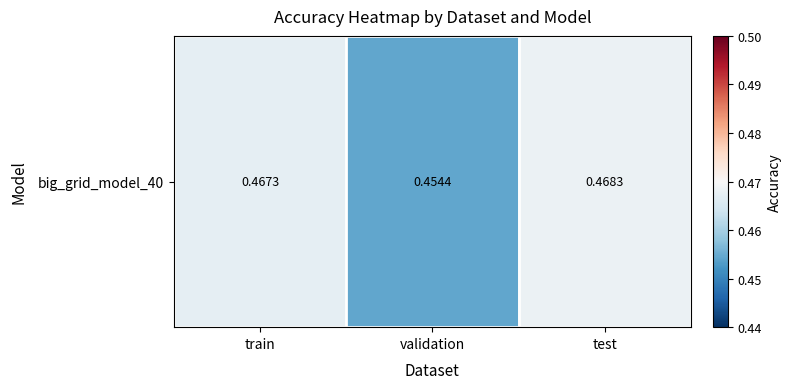

Where is the data nearest to the value 0?

validation